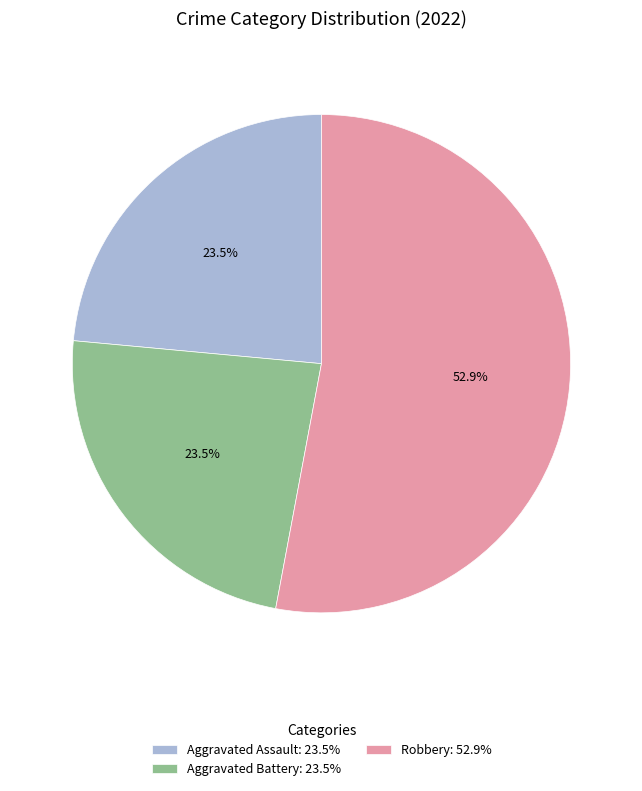

Approximately how many times larger is the value at Aggravated Battery: 23.5% compared to Robbery: 52.9%?

0.4